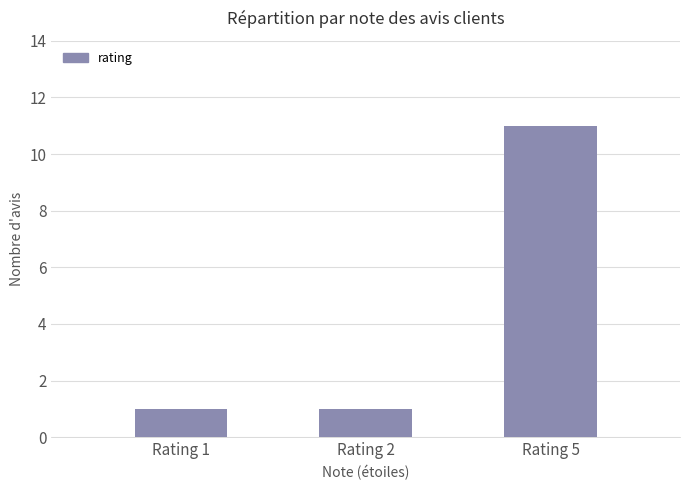

What is the sum of the values at Rating 5 and Rating 2?

12